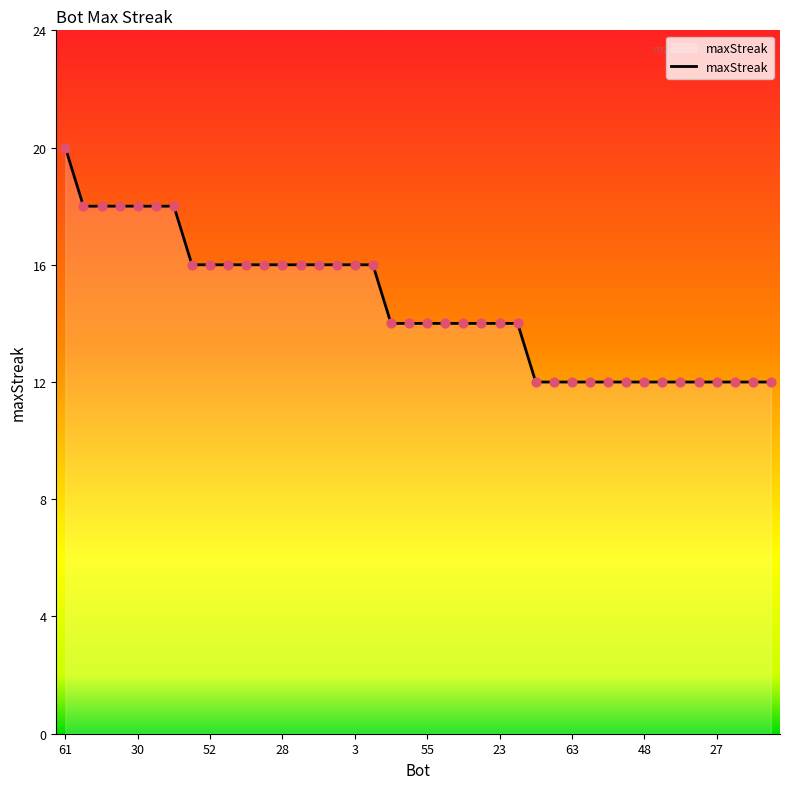

What is the smallest value displayed?

12